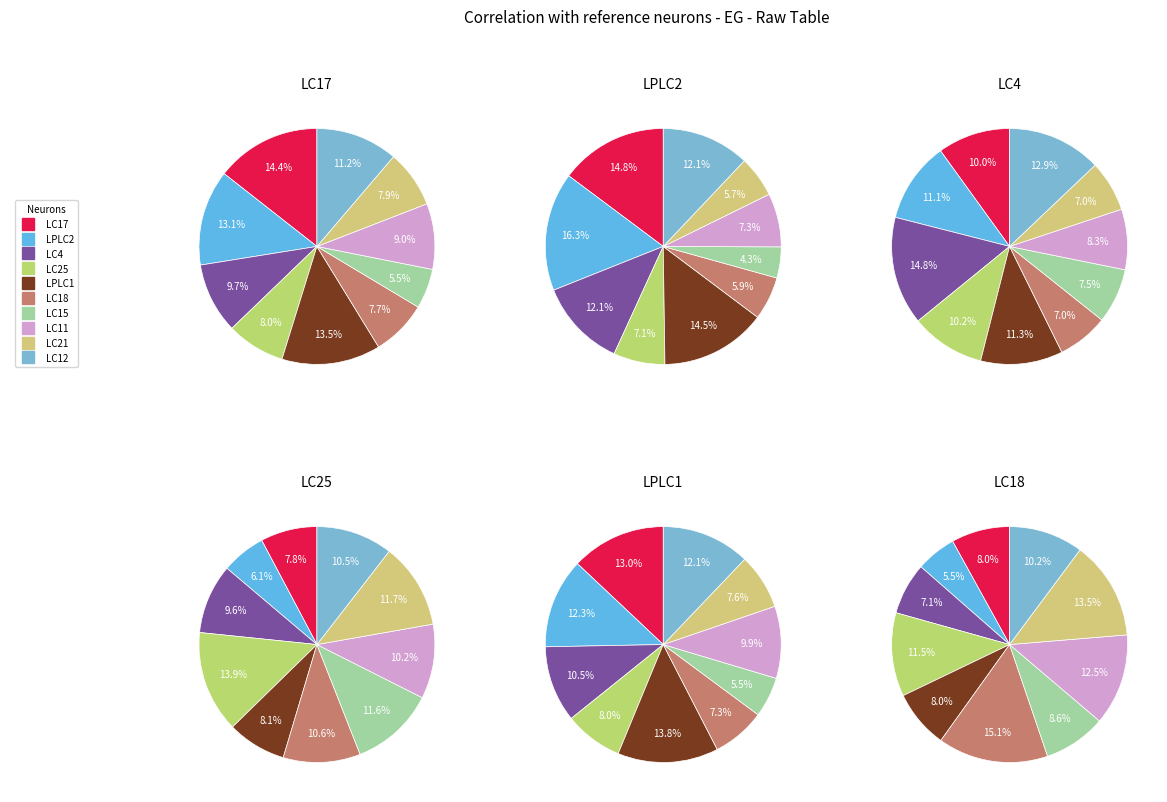

Which slice is the smallest?

LC15